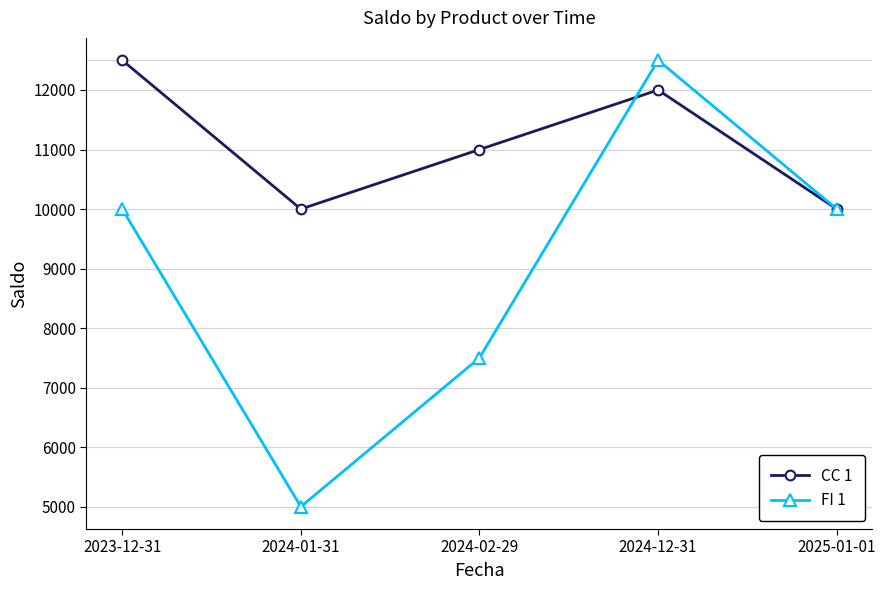

Reading right to left, extract all data points from this chart.

CC 1: 2025-01-01=10000	2024-12-31=12000	2024-02-29=11000	2024-01-31=10000	2023-12-31=12500
FI 1: 2025-01-01=10000	2024-12-31=12500	2024-02-29=7500	2024-01-31=5000	2023-12-31=10000